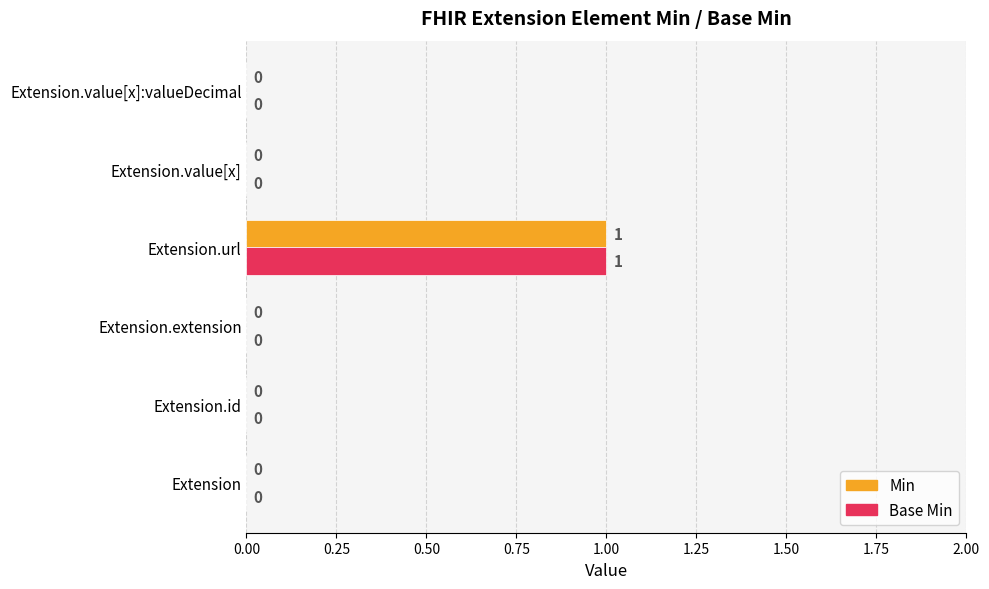

At which category is the sum across all series the highest?

Extension.url